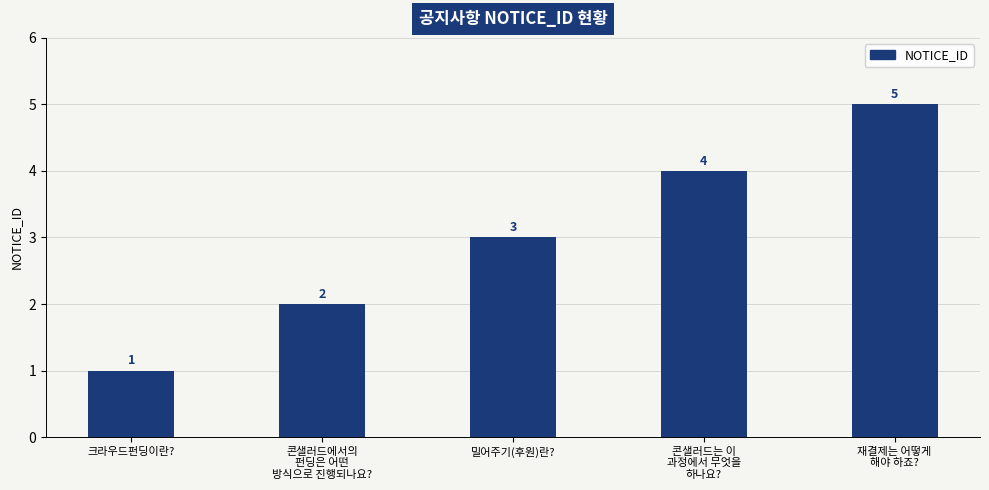

Which label corresponds to the largest value in the chart?

재결제는 어떻게
해야 하죠?